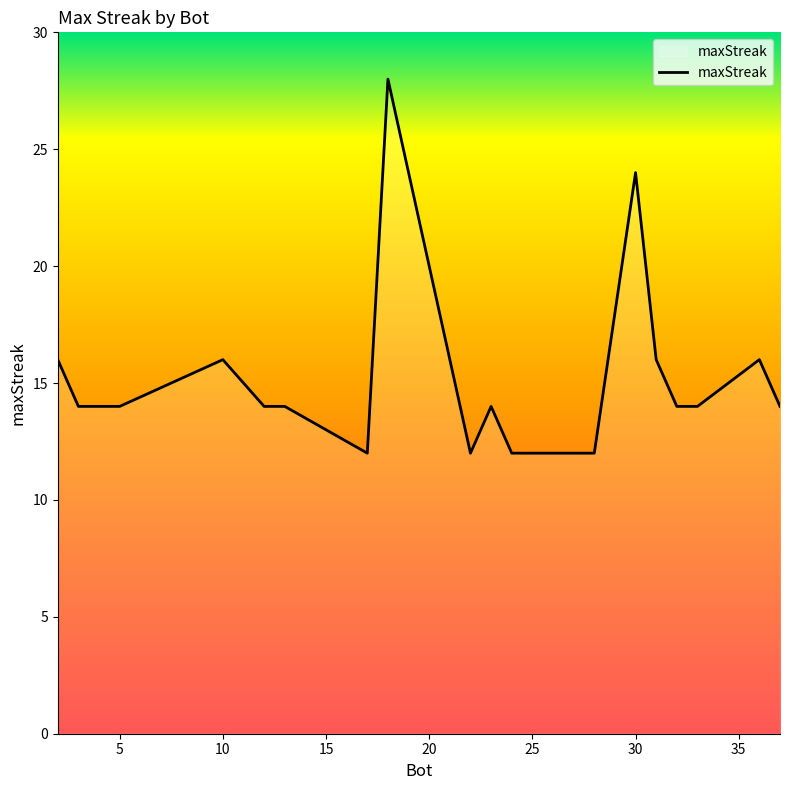

What is the difference between the maximum and minimum values?

16